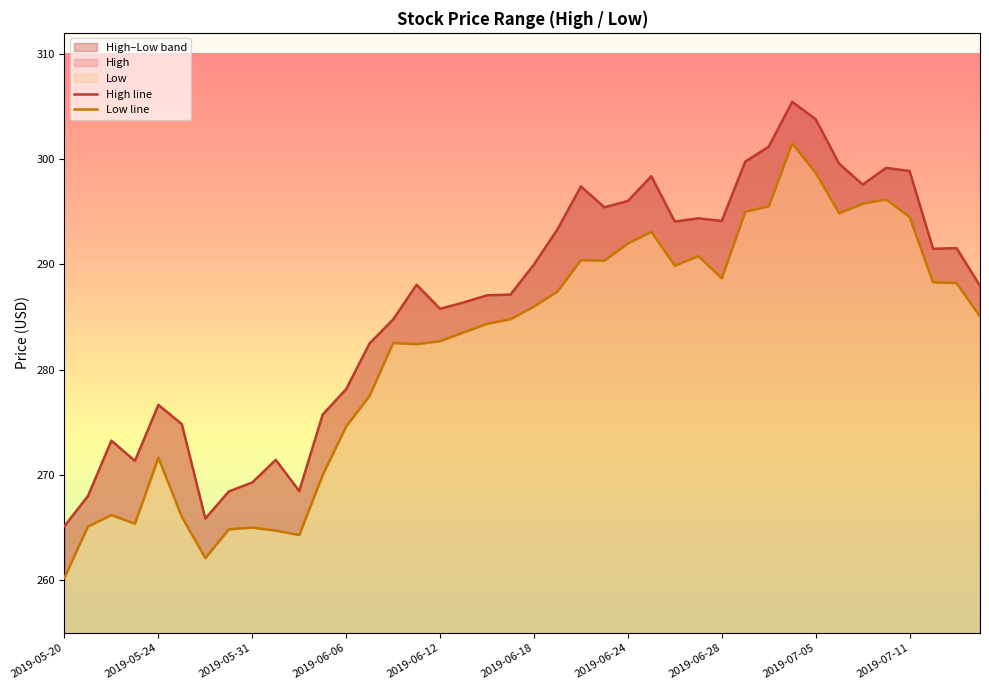

True or false: Low line has a value of 79.3 at 11.

False